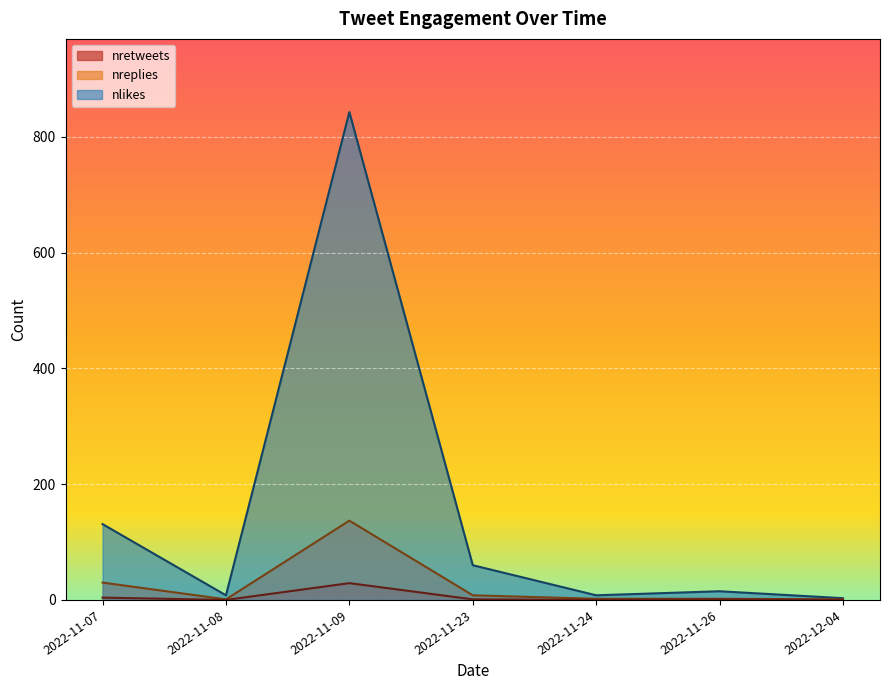

List the series in order of their peak value, highest first.

nlikes, nreplies, nretweets